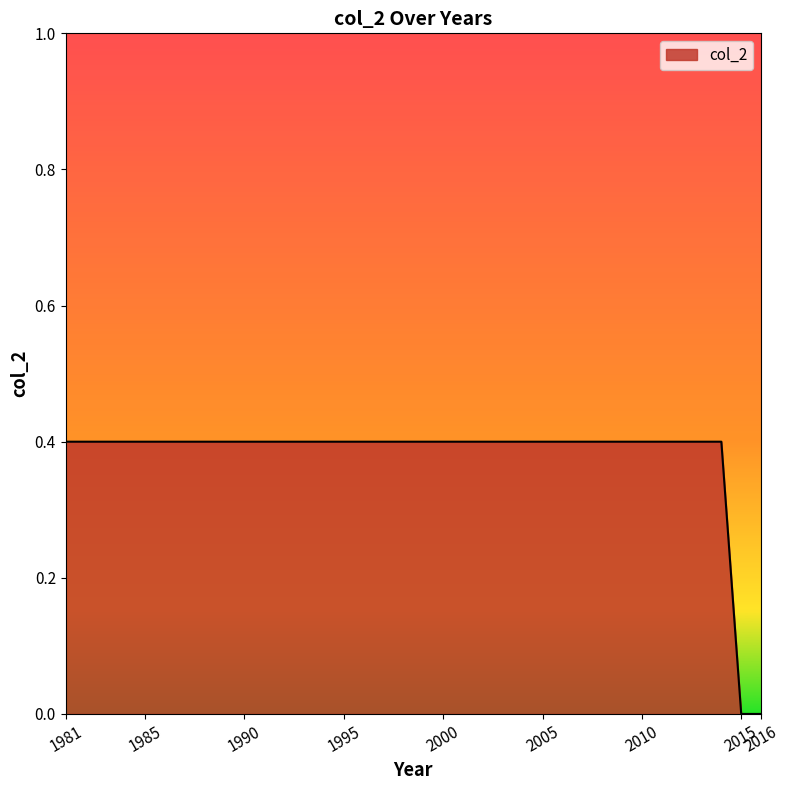

What is the difference between the maximum and minimum values?

0.4